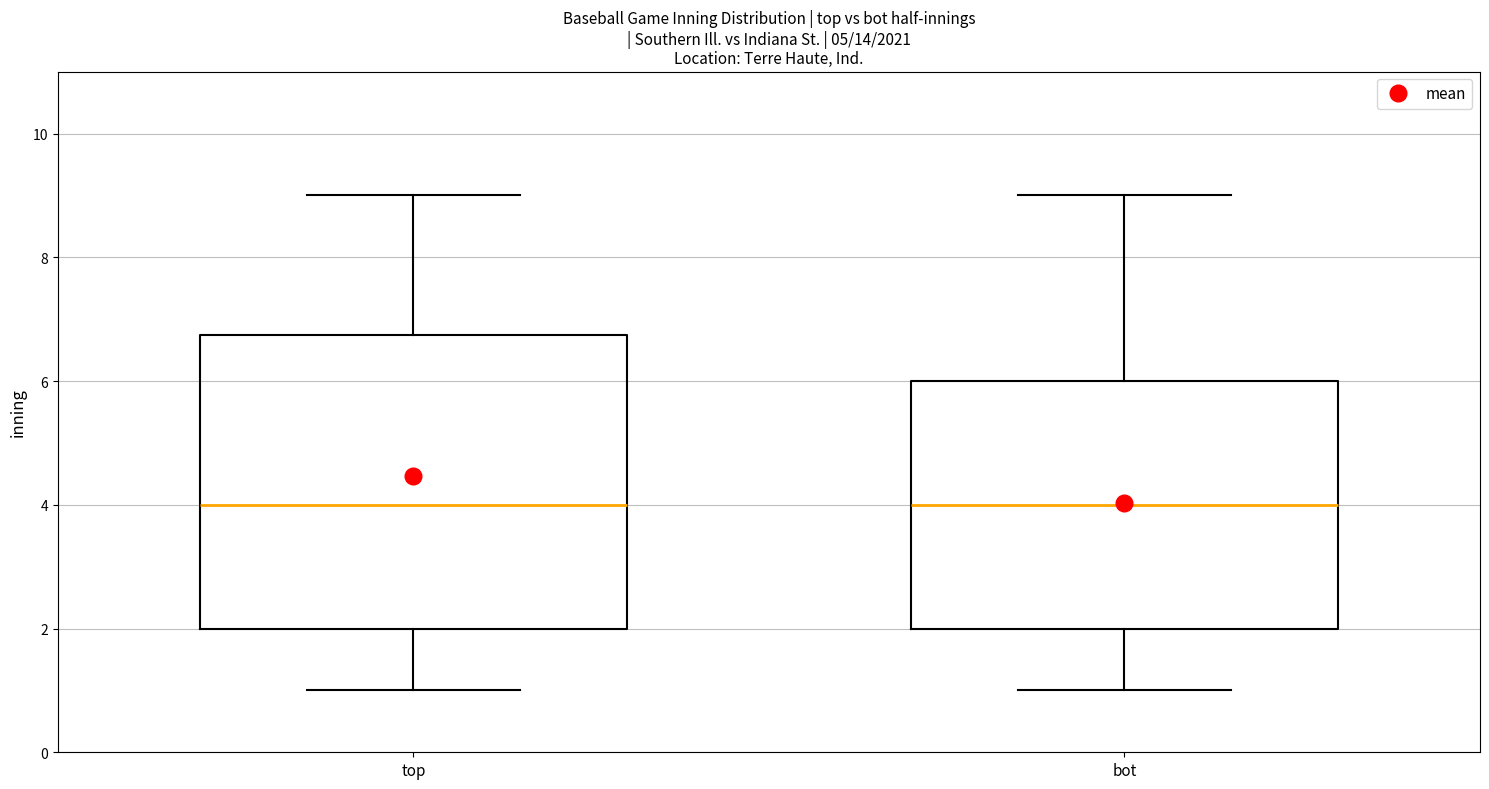

Reading left to right, read every box against the y-axis: the position of its median line, the range the box covers, and the ends of its whiskers. The values are not printed on the chart, so give them approximately, as read against the axis.

top: median 4.0, box 2.0 to 6.8, whiskers 1.0 to 9.0
bot: median 4.0, box 2.0 to 6.0, whiskers 1.0 to 9.0